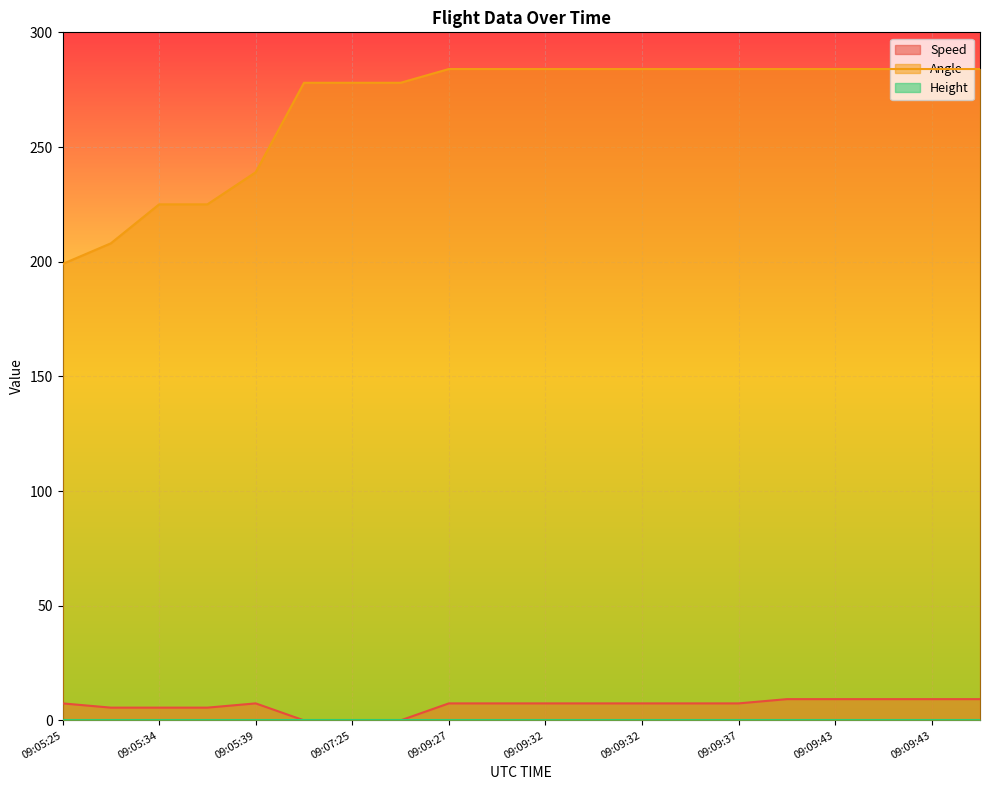

At which label is Speed closest to 4?

09:05:29